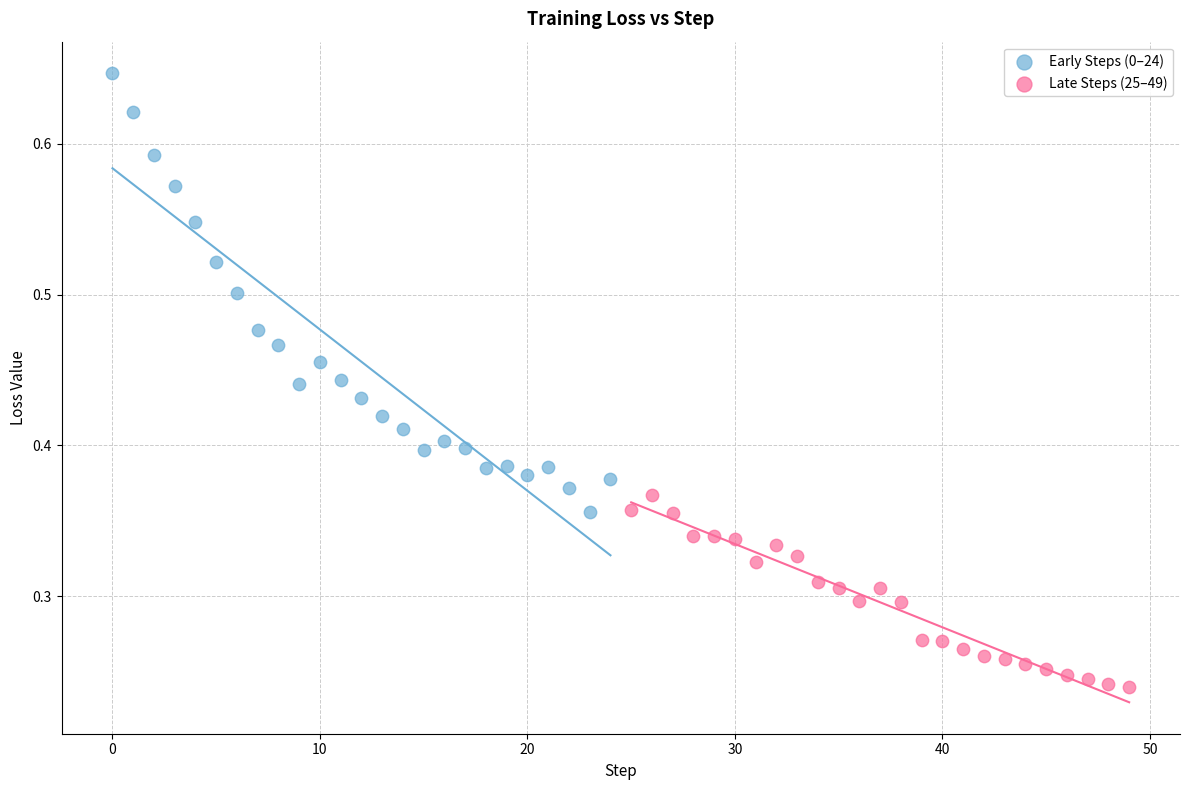

Which series has the largest Y range (max minus min)?

Early Steps (0–24)